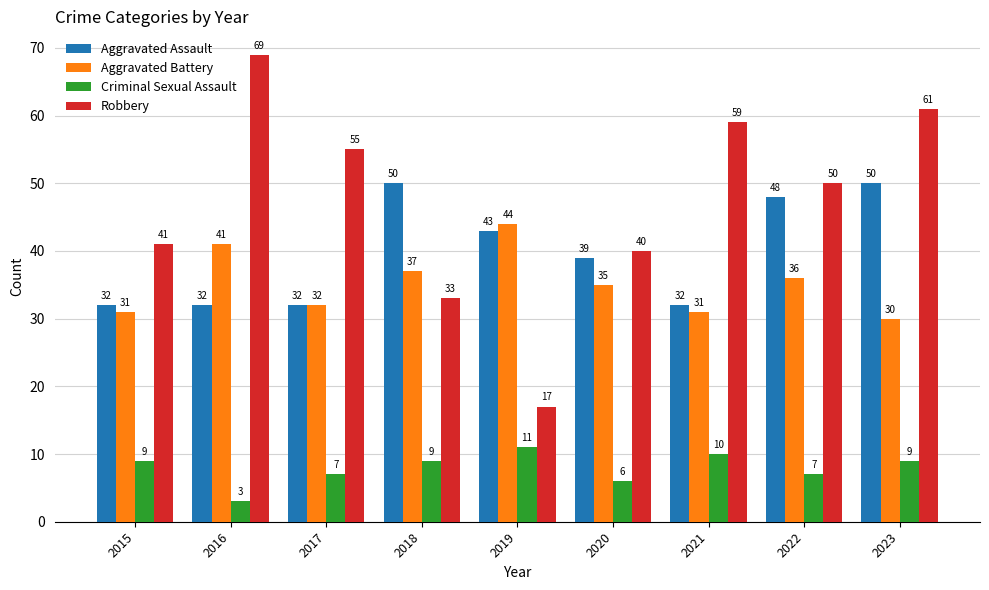

Is it true that Robbery equals 61 at 2023?

True